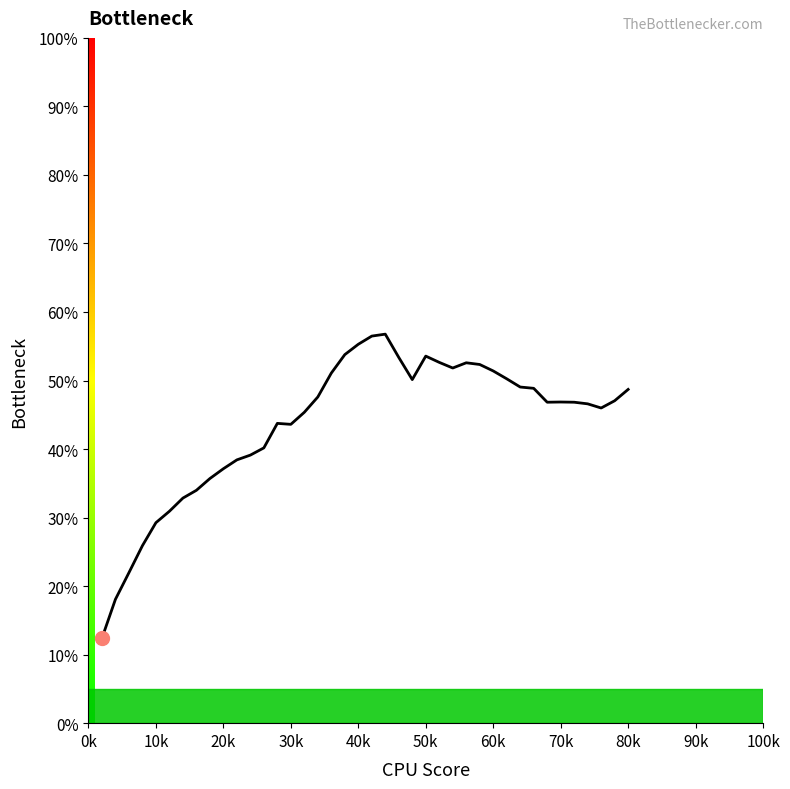

What is the difference between the maximum and minimum values?

44.4